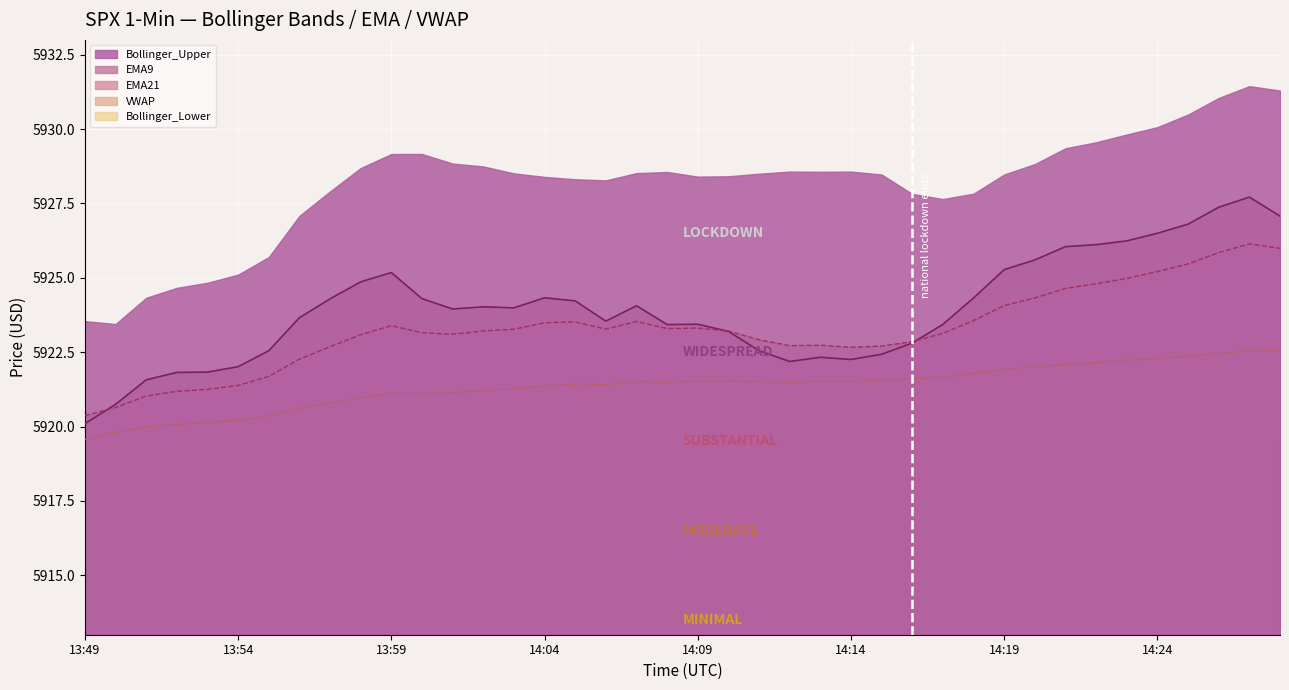

What is the difference between the maximum and minimum values in the VWAP series?

3.0